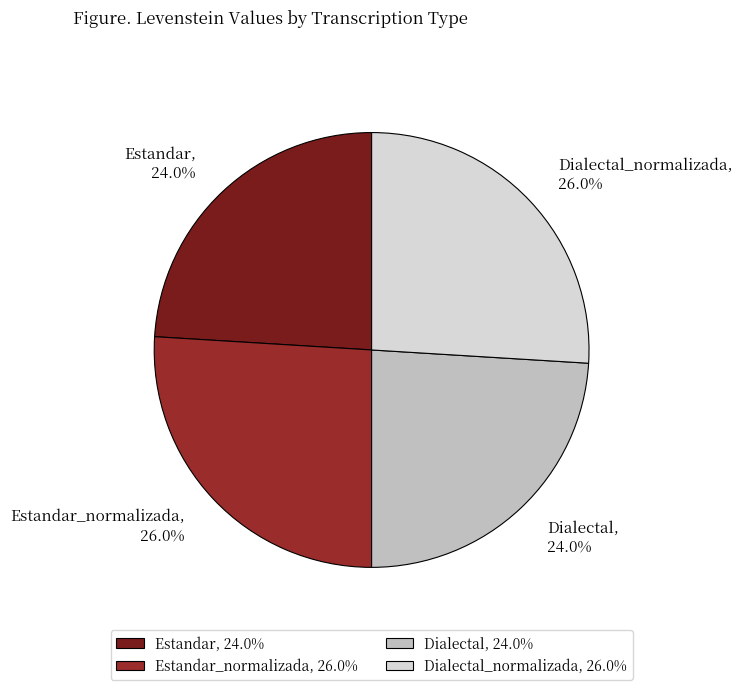

To the nearest percent, what is the difference between the largest and smallest slice percentages?

2%